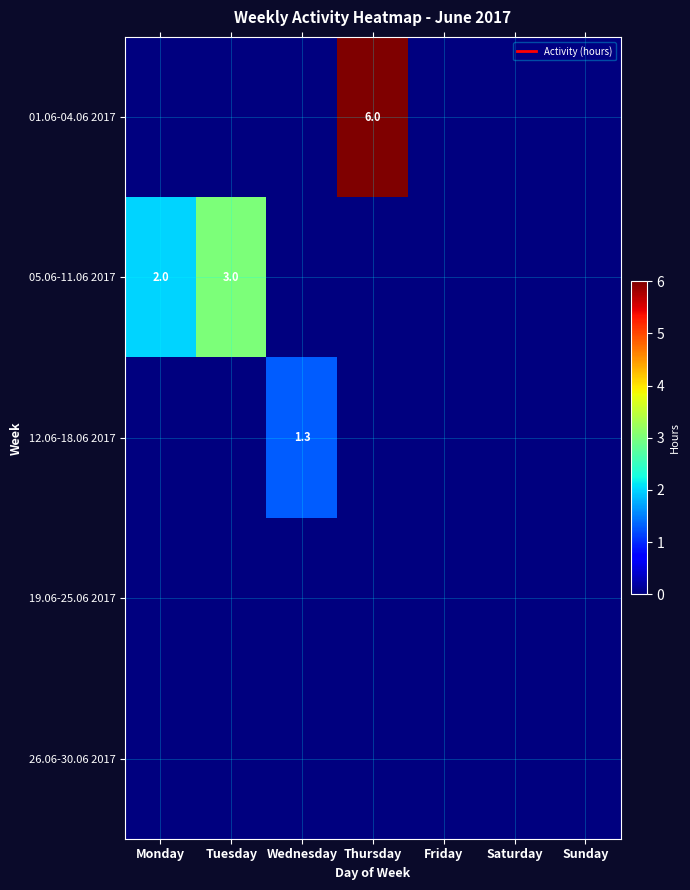

The 26.06-30.06 2017 series shows 0.0 at Monday. True or false?

True